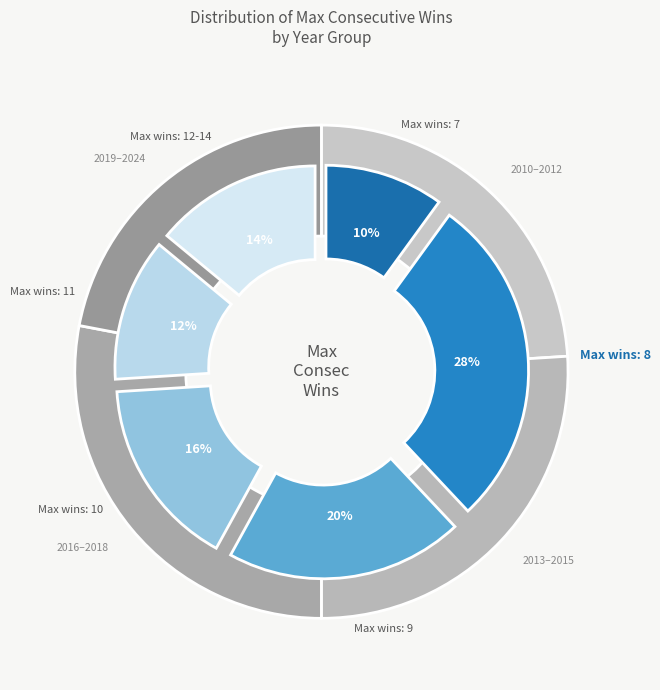

To the nearest percent, what portion does 12-14 represent?

14%